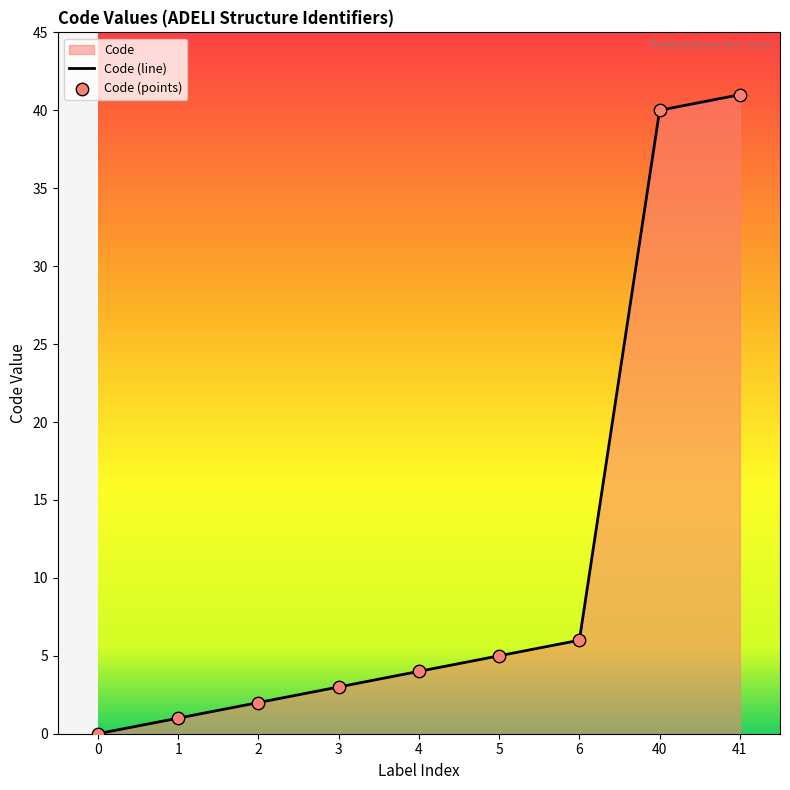

Between 6 and 41, which is larger?

41